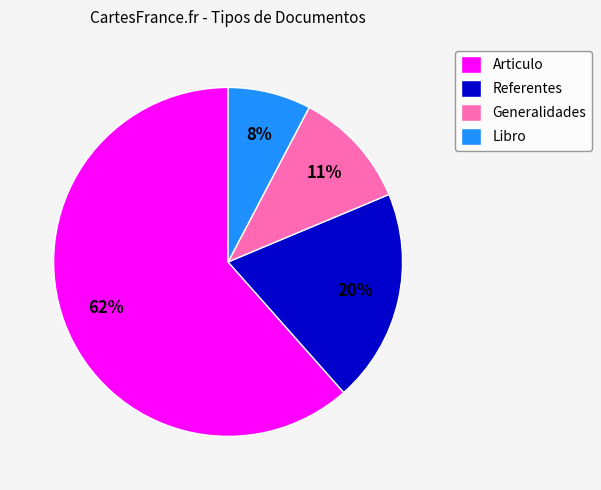

Is it true that Libro is 8% of the pie?

True